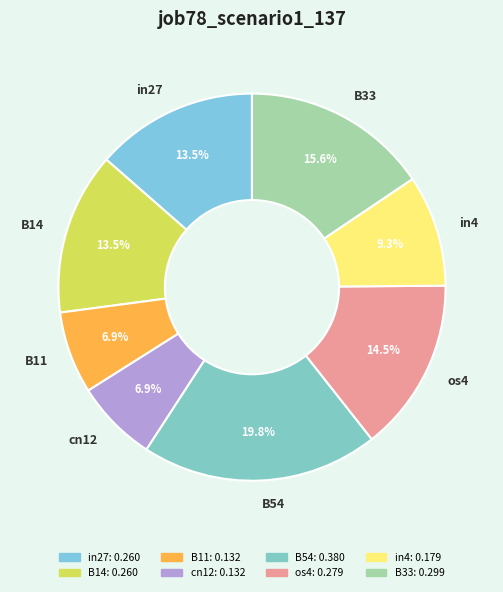

Does B33 represent more than half of the total?

No